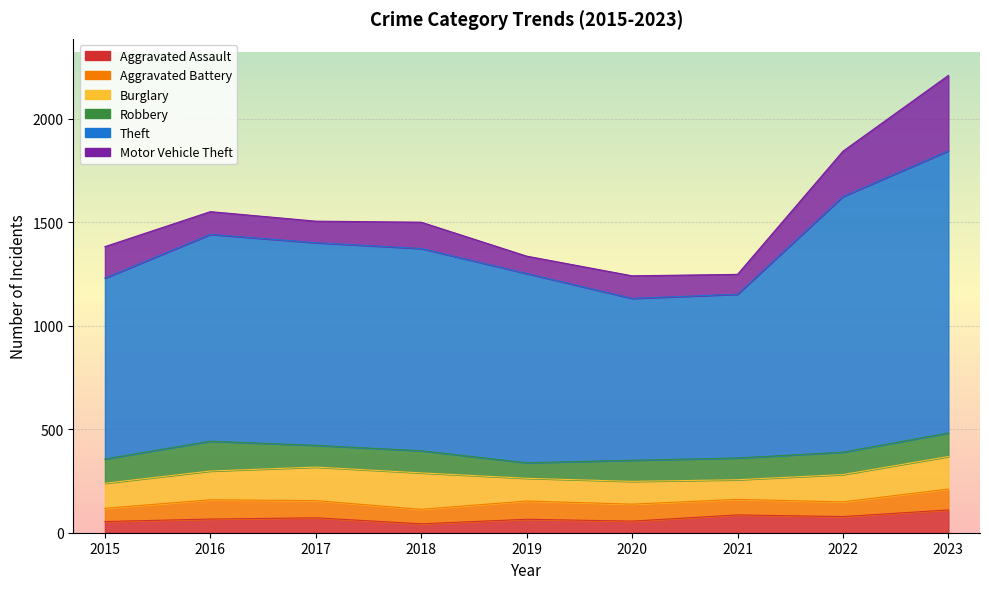

Rank the series at 2018 from lowest to highest value.

Aggravated Assault, Aggravated Battery, Robbery, Motor Vehicle Theft, Burglary, Theft